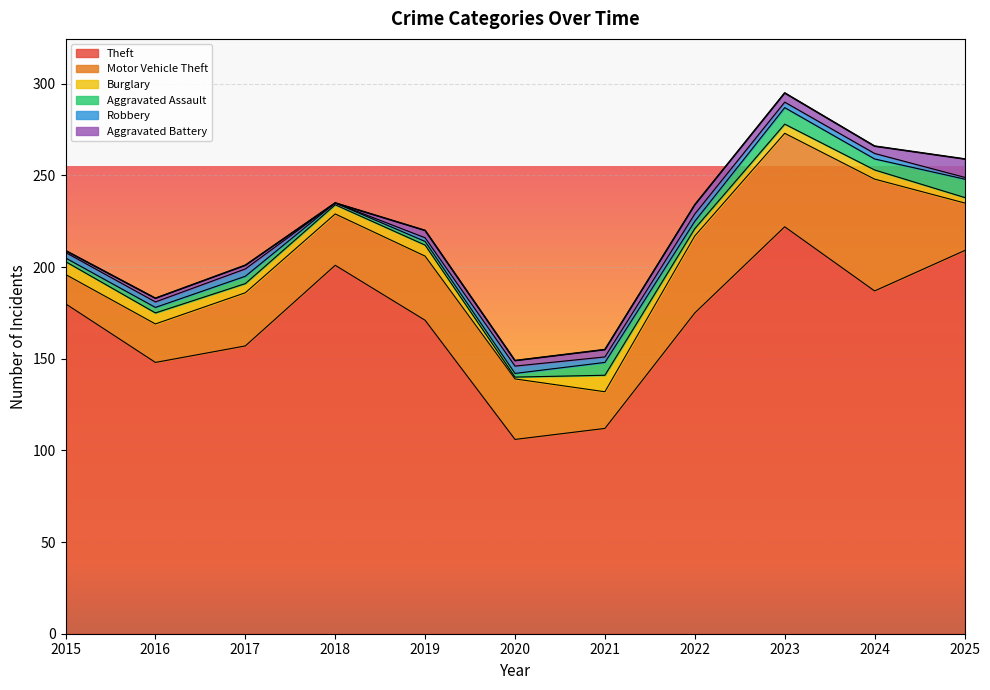

The Aggravated Assault series shows 4 at 2017. True or false?

True